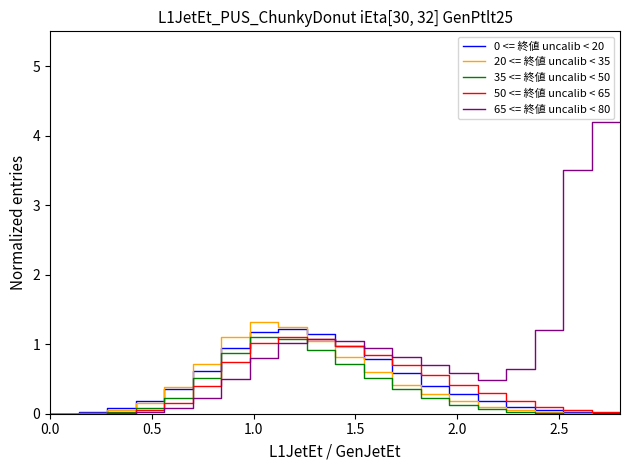

True or false: 35 <= 終値 uncalib < 50 and 50 <= 終値 uncalib < 65 cross at least once.

True